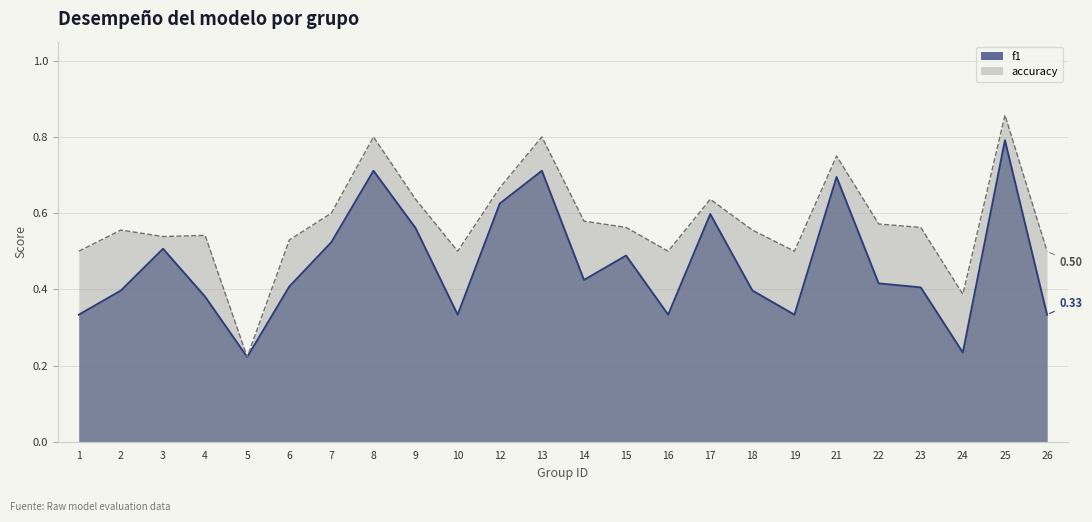

The value of f1 at 8 is 0.7. True or false?

True